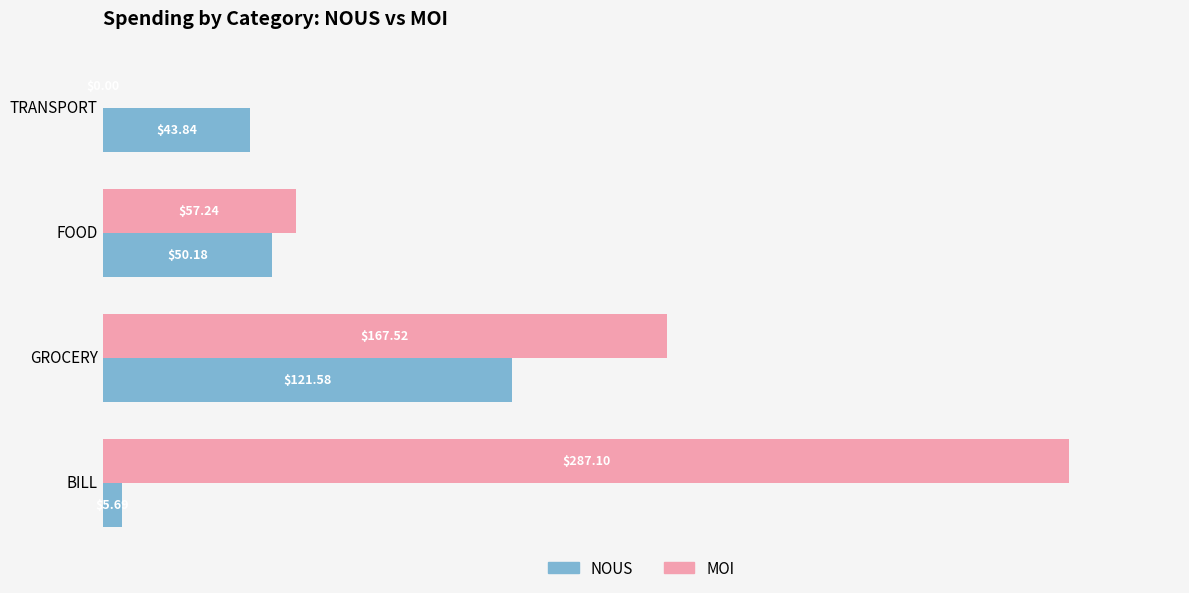

Count the number of categories in the chart.

4